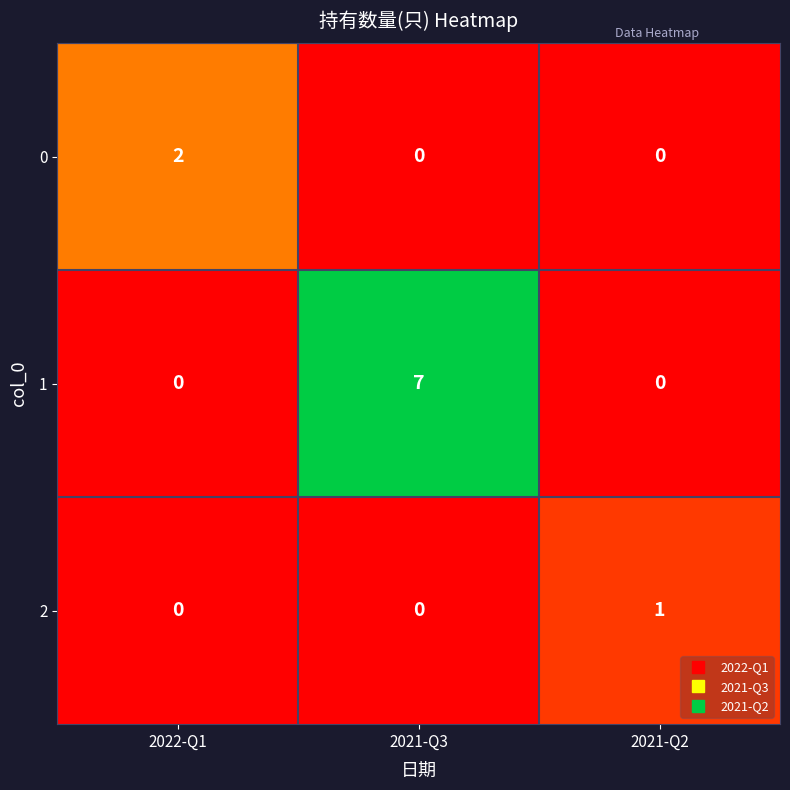

How many data points does each series have?

3